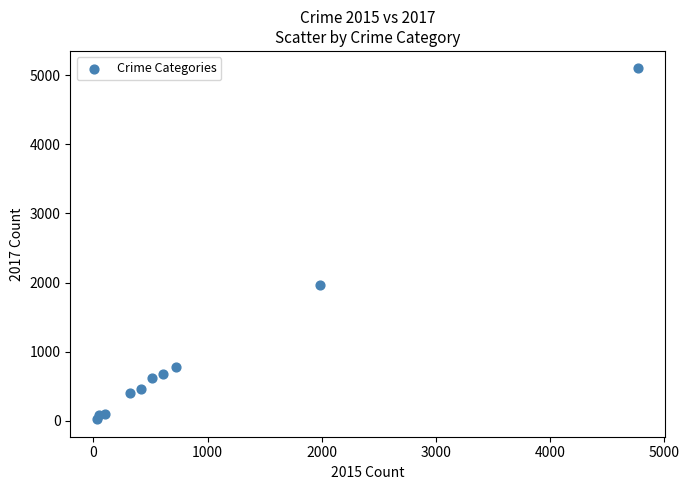

What Y value in the scatter plot is closest to 2559?

1968